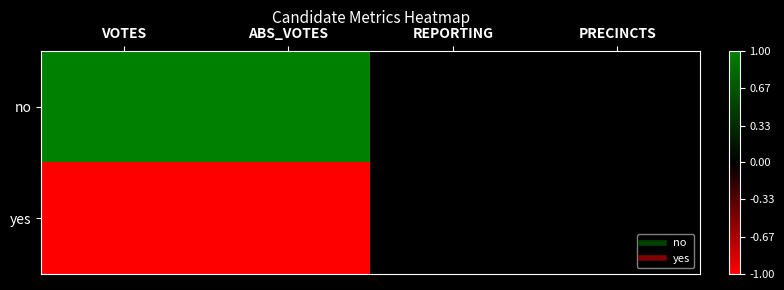

At how many categories does at least one series exceed 0?

2